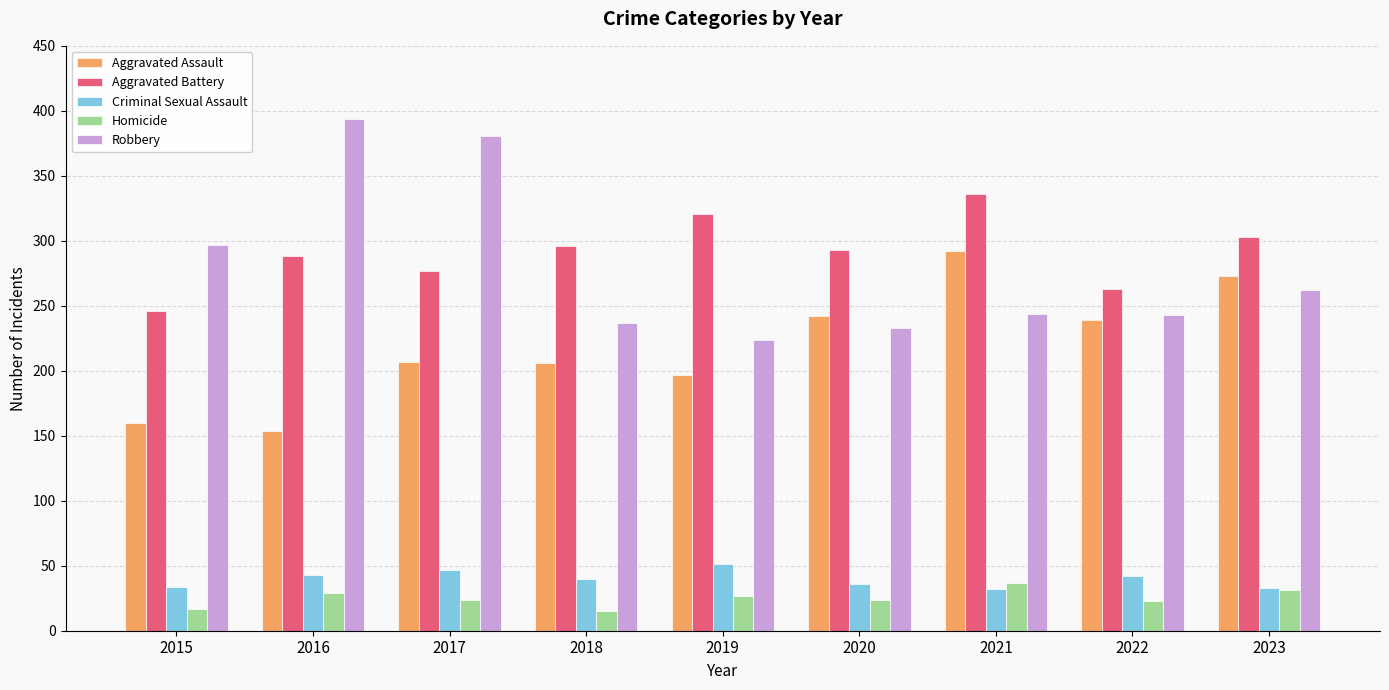

At 2015, list the series in order from smallest to largest.

Homicide, Criminal Sexual Assault, Aggravated Assault, Aggravated Battery, Robbery